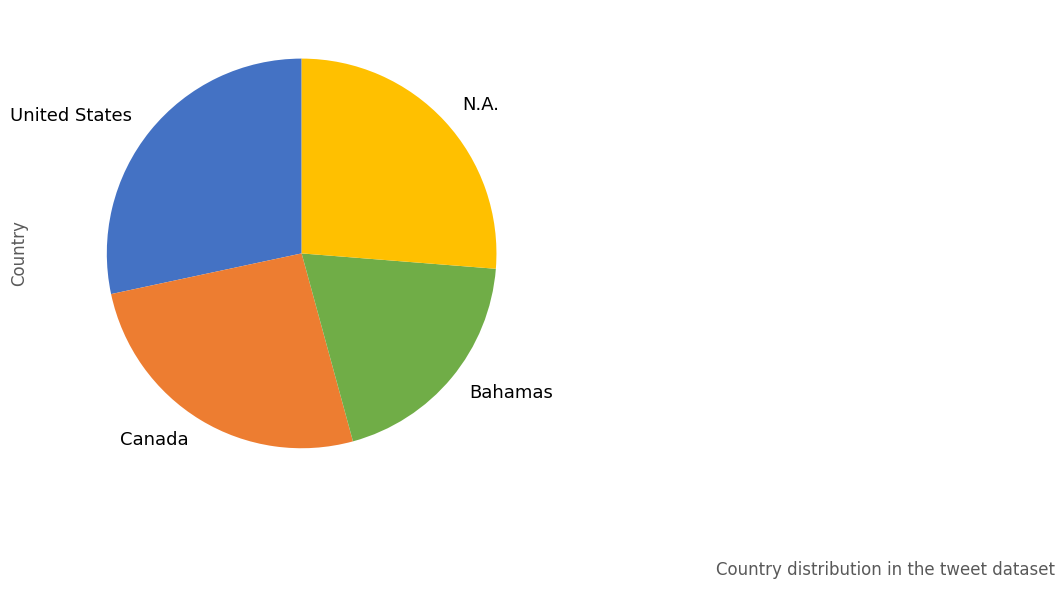

Is it true that United States is 19% of the pie?

False